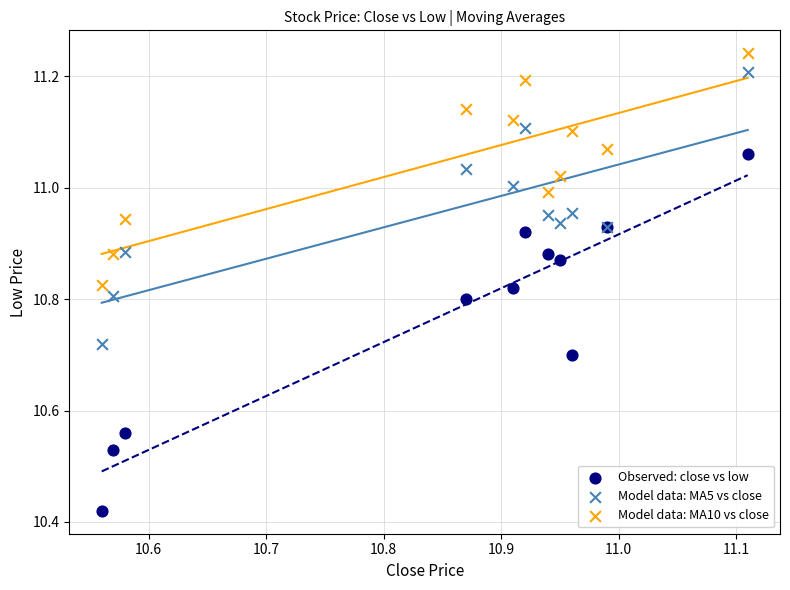

What is the X range (max minus min) for the scatter plot?

0.5